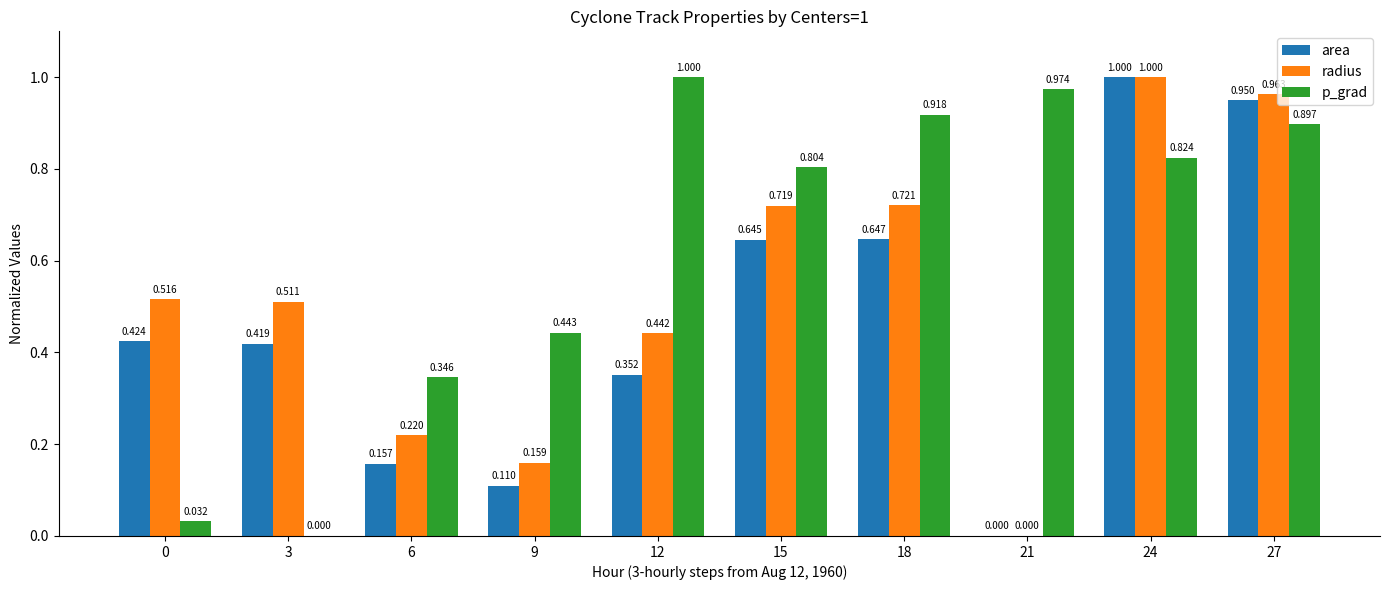

Count the number of data series in this chart.

3